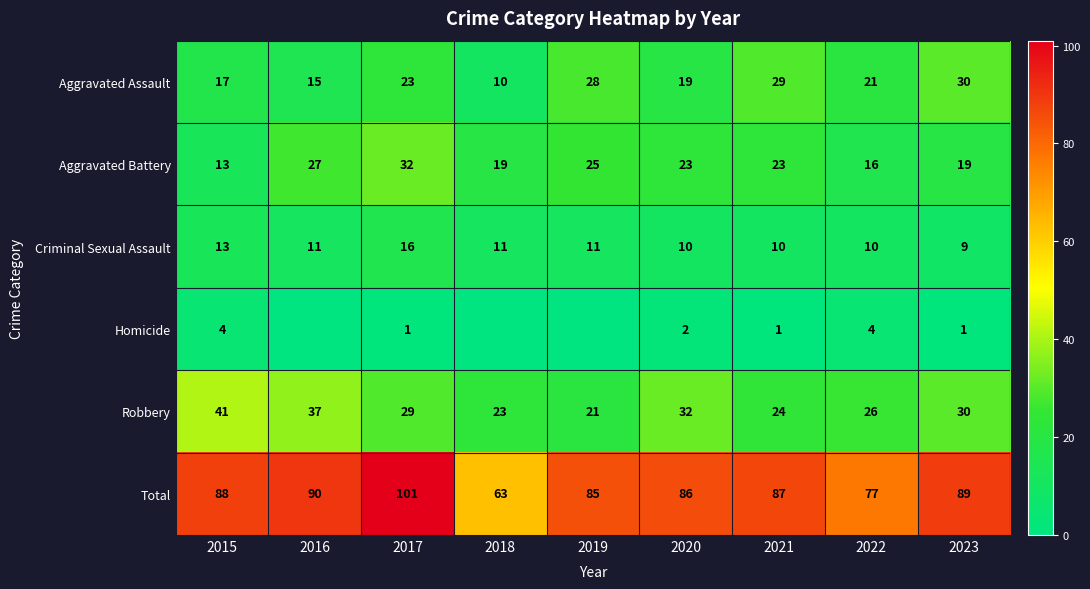

True or false: Criminal Sexual Assault has a value of 5 at 2023.

False